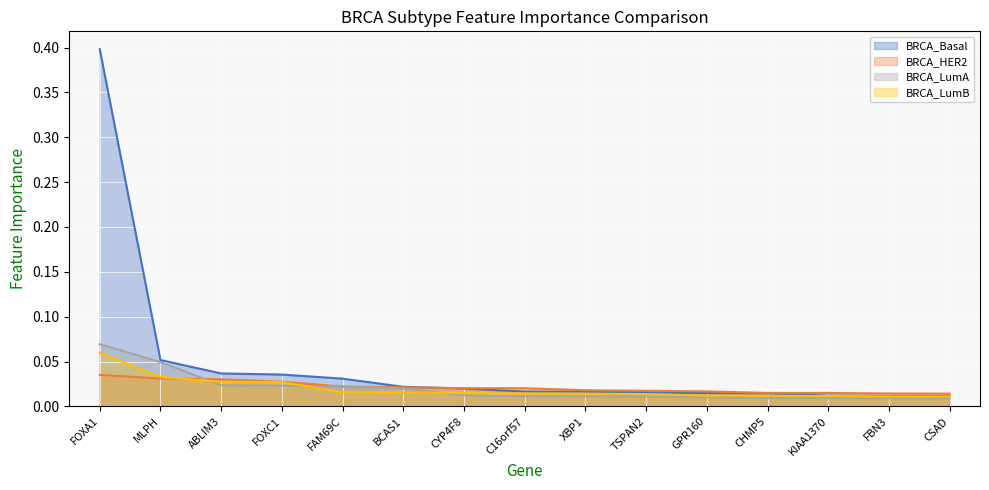

Is the value of BRCA_LumB at GPR160 greater than the value of BRCA_HER2 at CSAD?

No